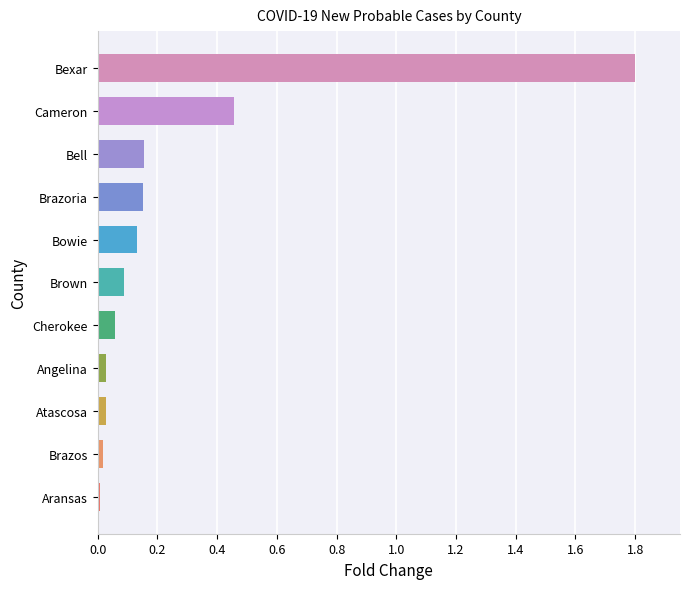

What is the sum of all values?

2.9